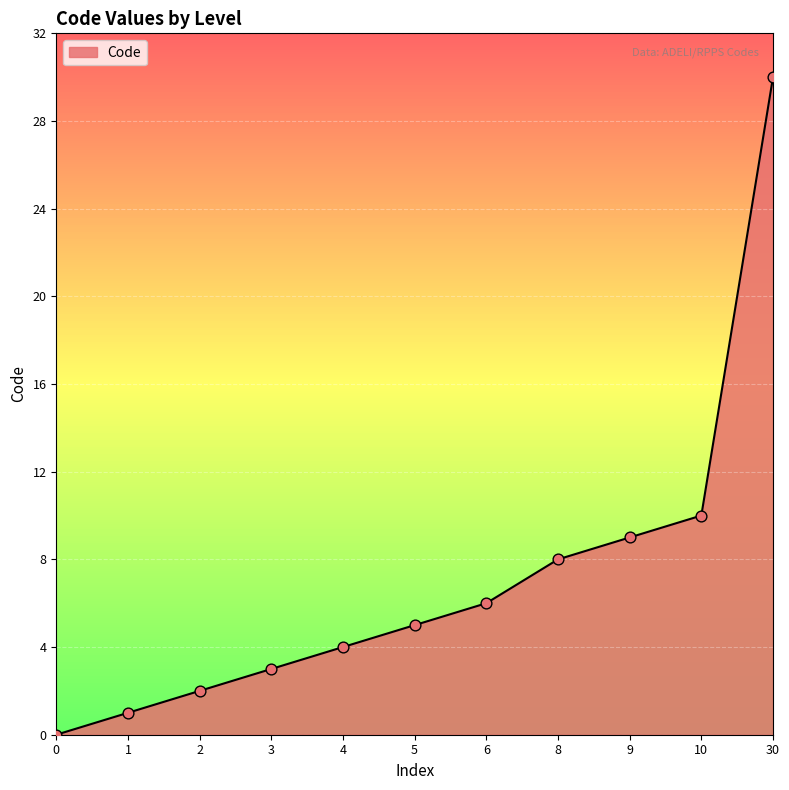

Approximately how many times larger is the value at 9 compared to 30?

0.3